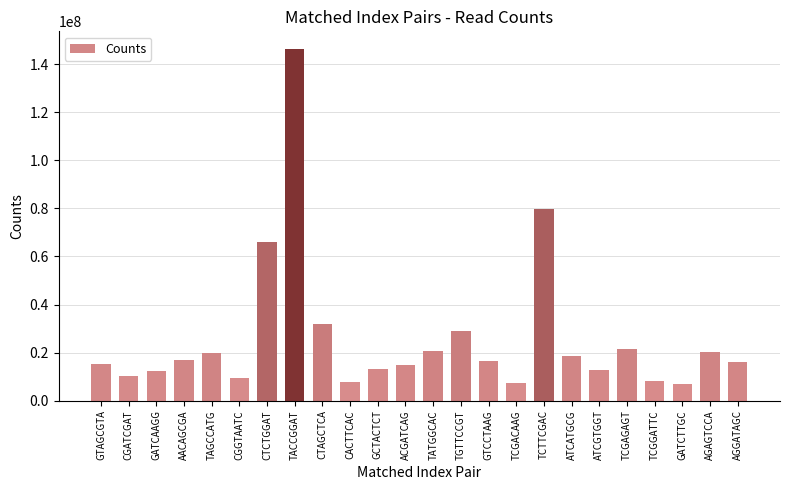

What value does the data have at TGTTCCGT?

29163416